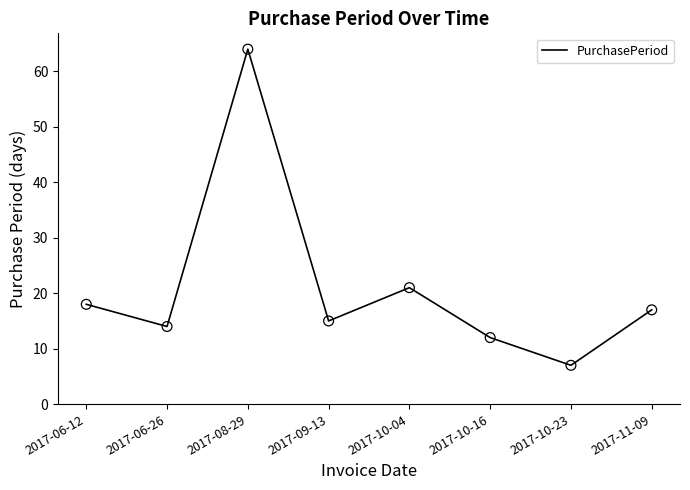

Which has a higher value, 2017-08-29 or 2017-10-04?

2017-08-29